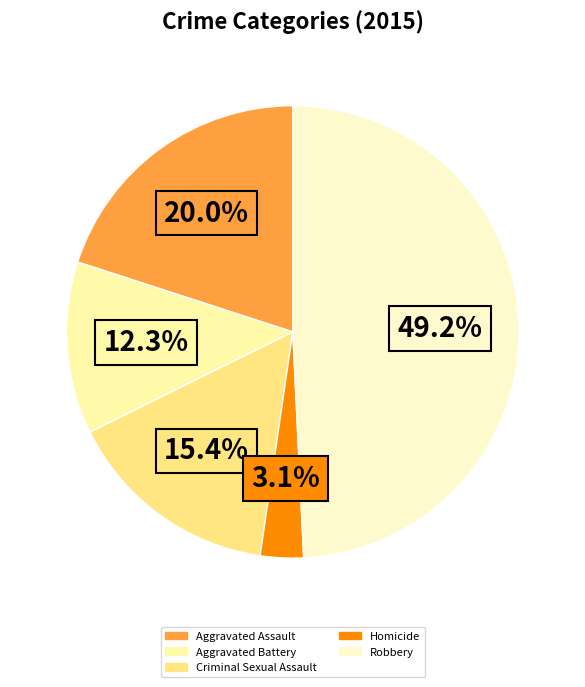

Which has a higher value, Criminal Sexual Assault or Homicide?

Criminal Sexual Assault